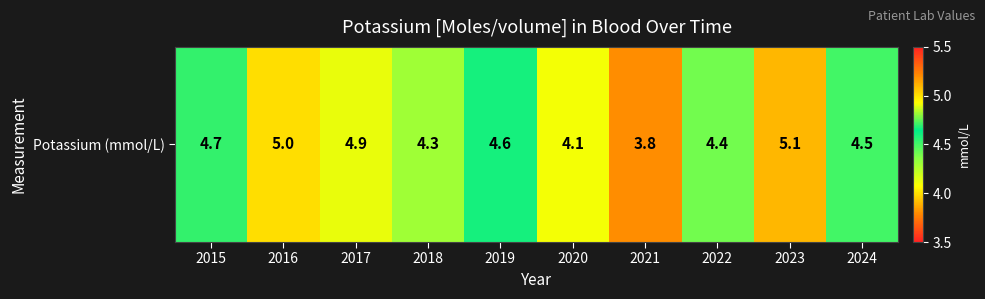

At which label is the value closest to 4?

2020